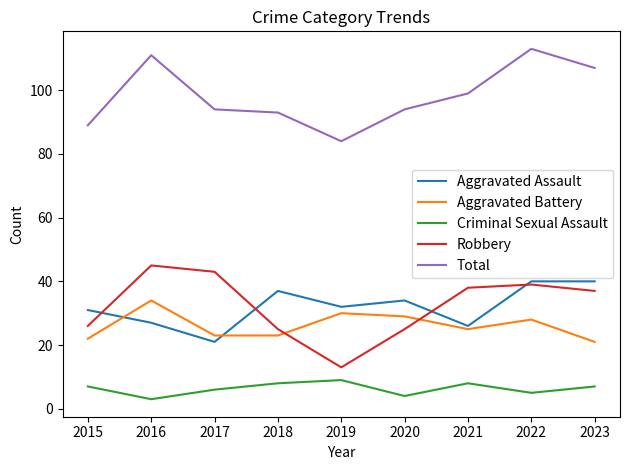

Which series has the largest total across all categories?

Total